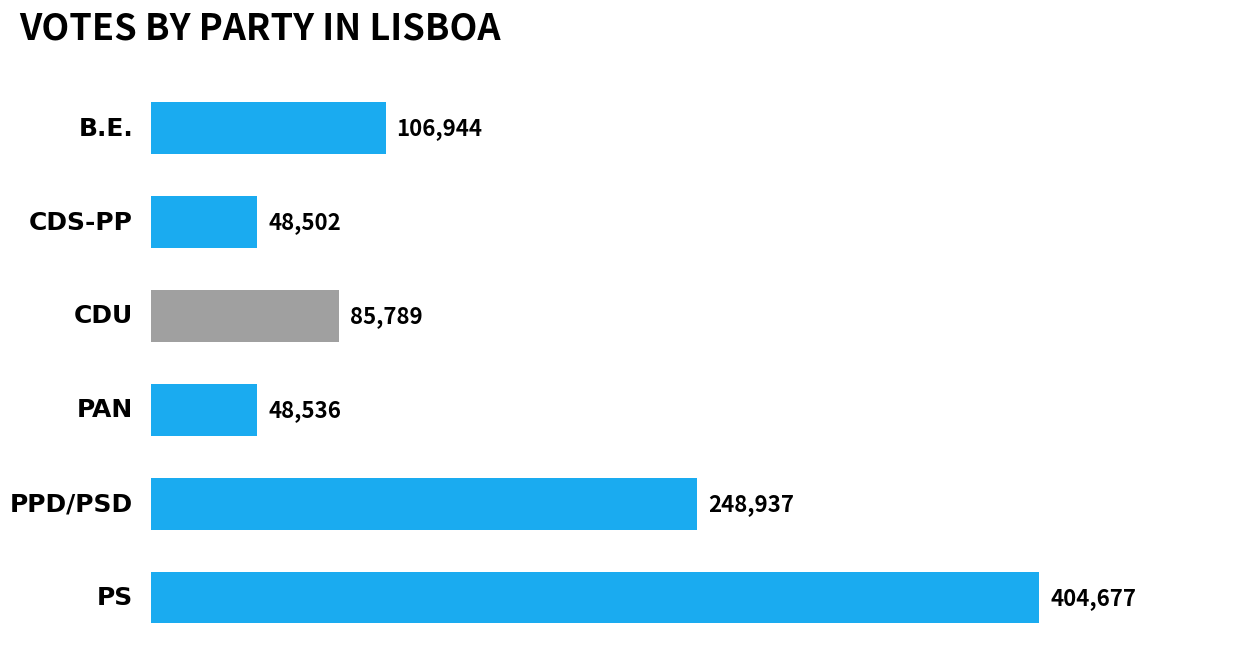

Reading top to bottom, what are all the values shown in this chart?

0=106944	1=48502	2=85789	3=48536	4=248937	5=404677